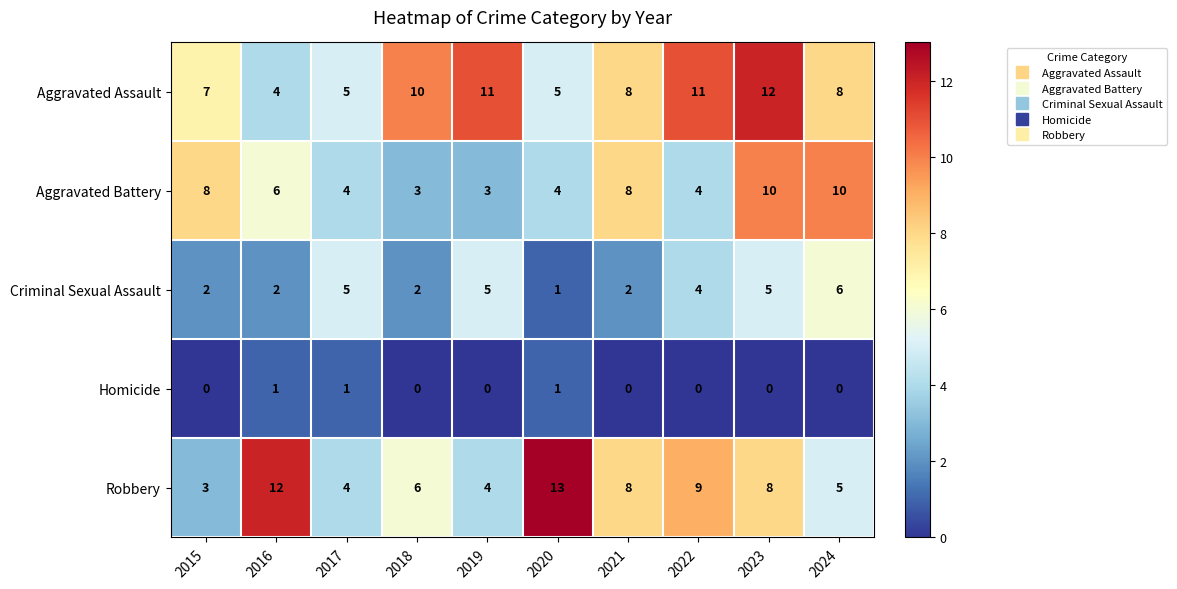

What is the sum of the Criminal Sexual Assault values at 2016 and 2017?

7